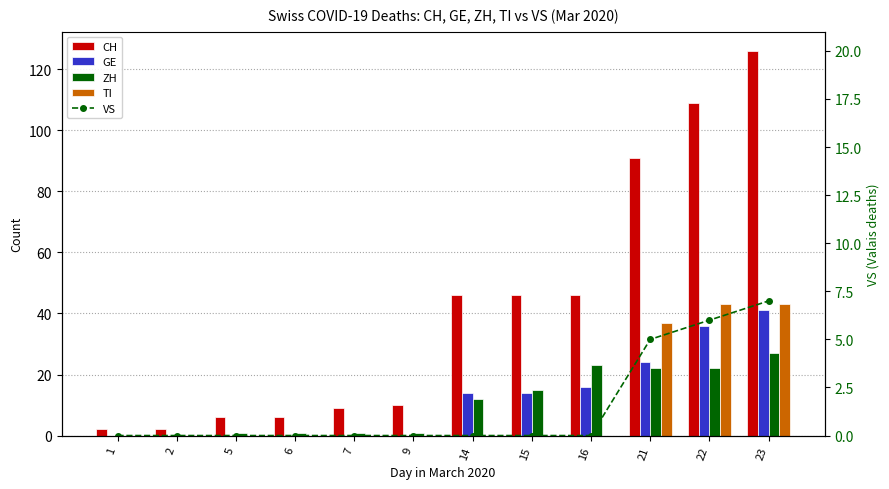

How many TI values are between 0 and 37?

10